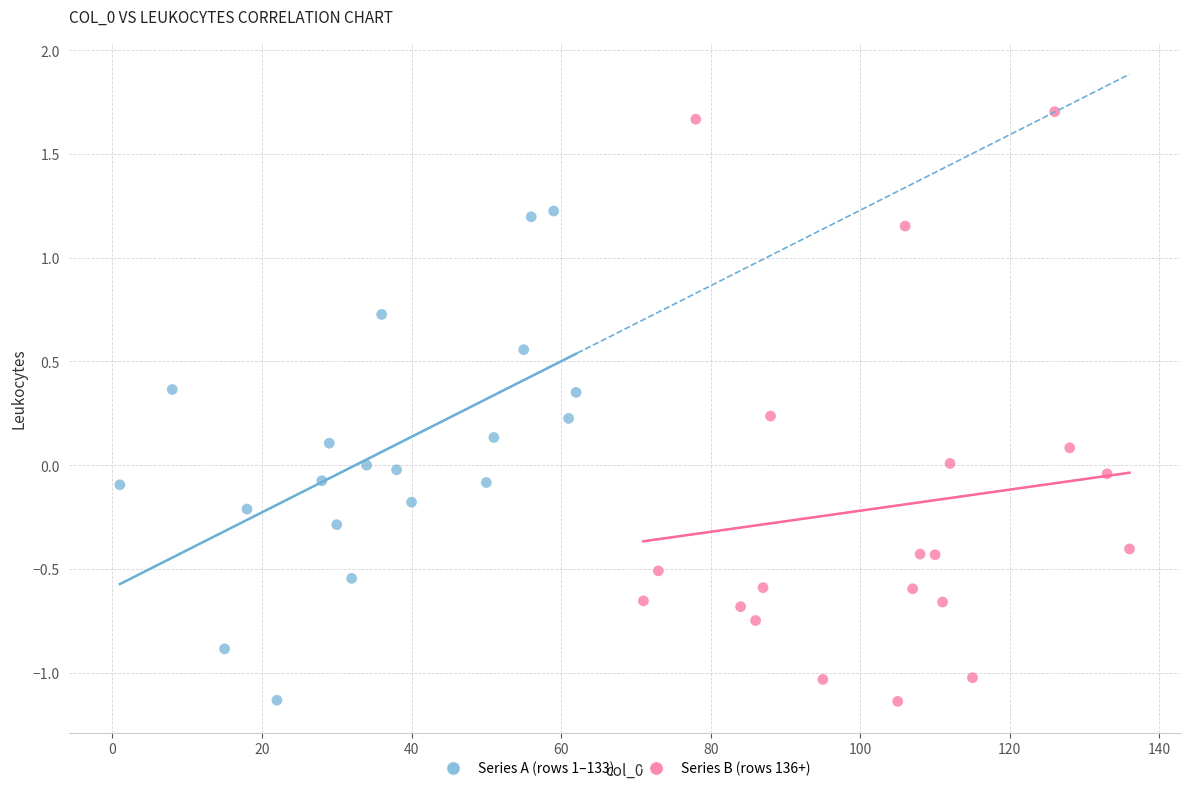

Which series has the largest Y range (max minus min)?

Series B (rows 136+)